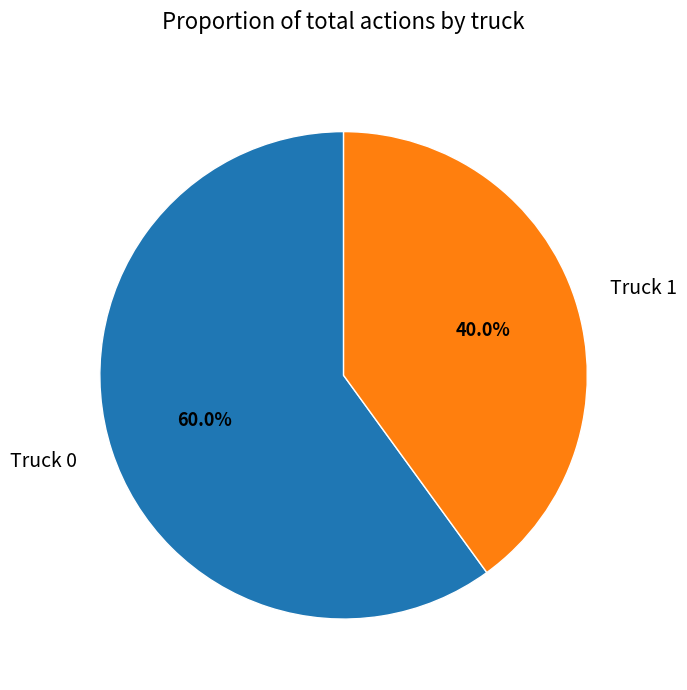

How many segments does this pie chart have?

2